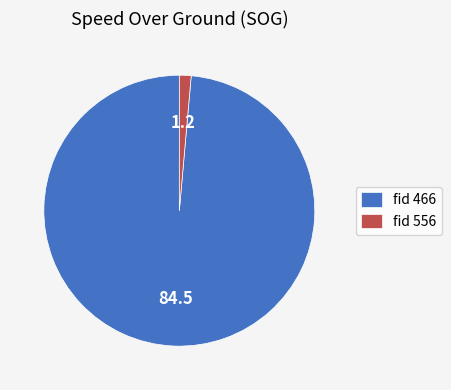

Approximately how many times larger is the value at fid 466 compared to fid 556?

70.4